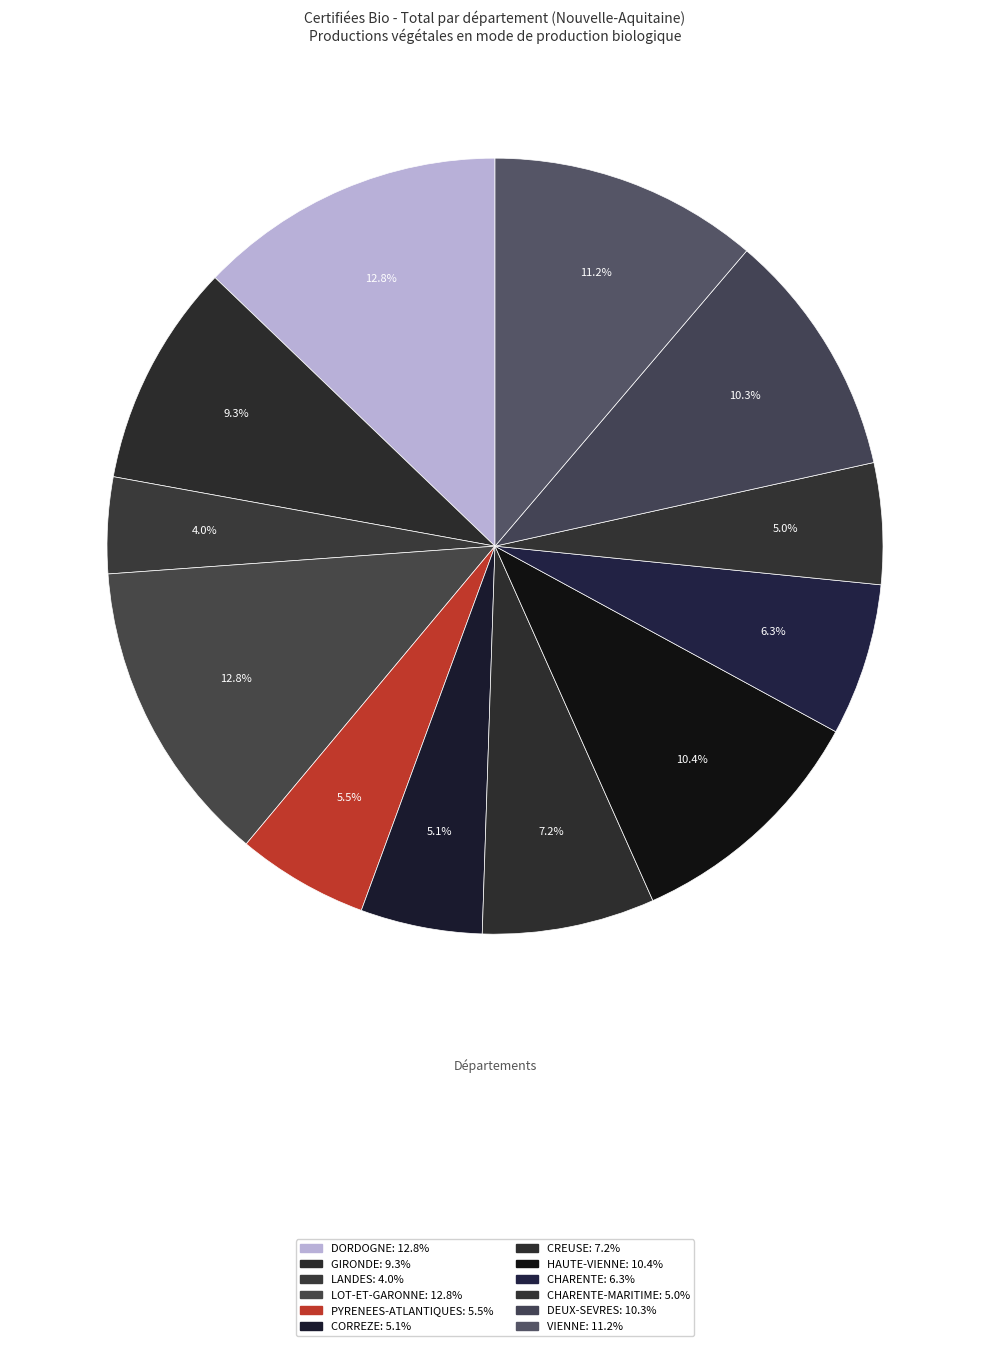

How many segments does this pie chart have?

12